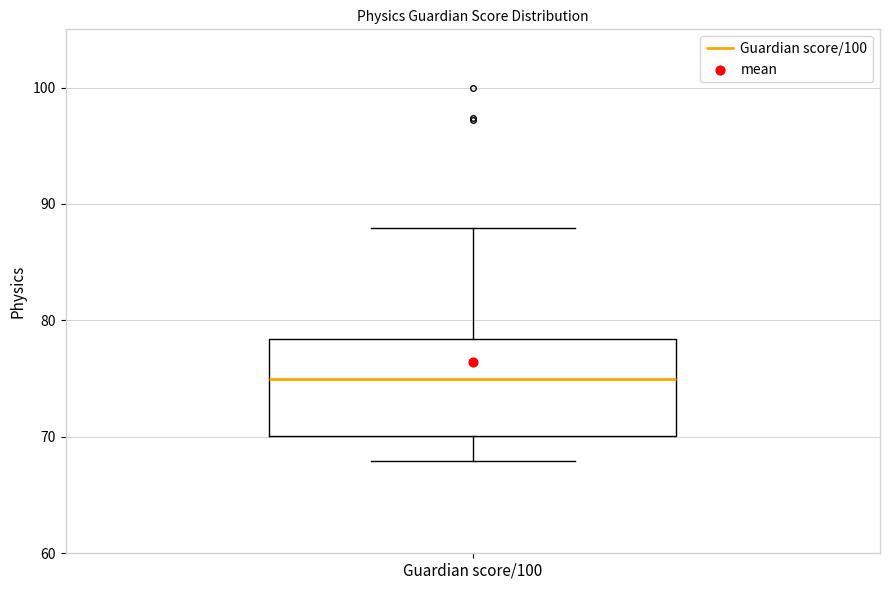

Transcribe this box plot: give where the median line is, the range the box spans, and where the two whiskers end, as read against the y-axis. The values are not printed on the chart, so give them approximately, as read against the axis.

median 75, box 70 to 78, whiskers 68 to 88